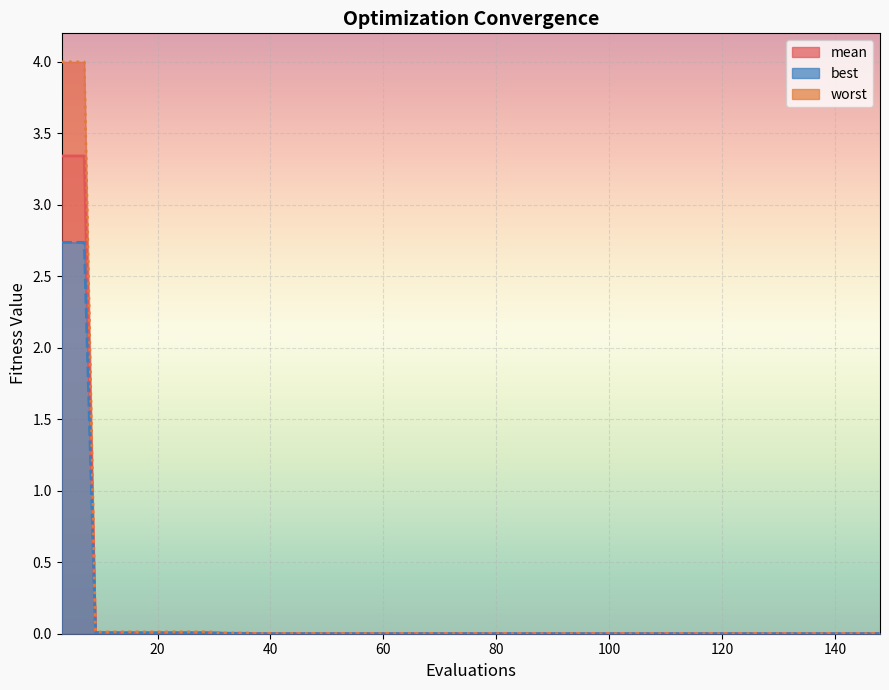

True or false: worst has more than 1 points higher than both neighbors.

False